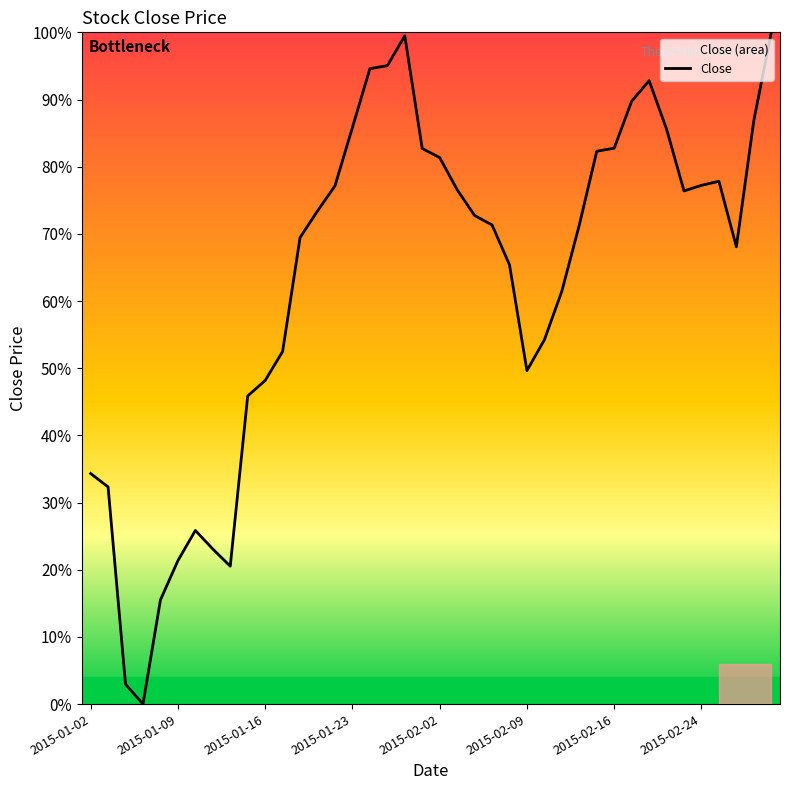

How many points are higher than both their immediate neighbors (excluding endpoints)?

4